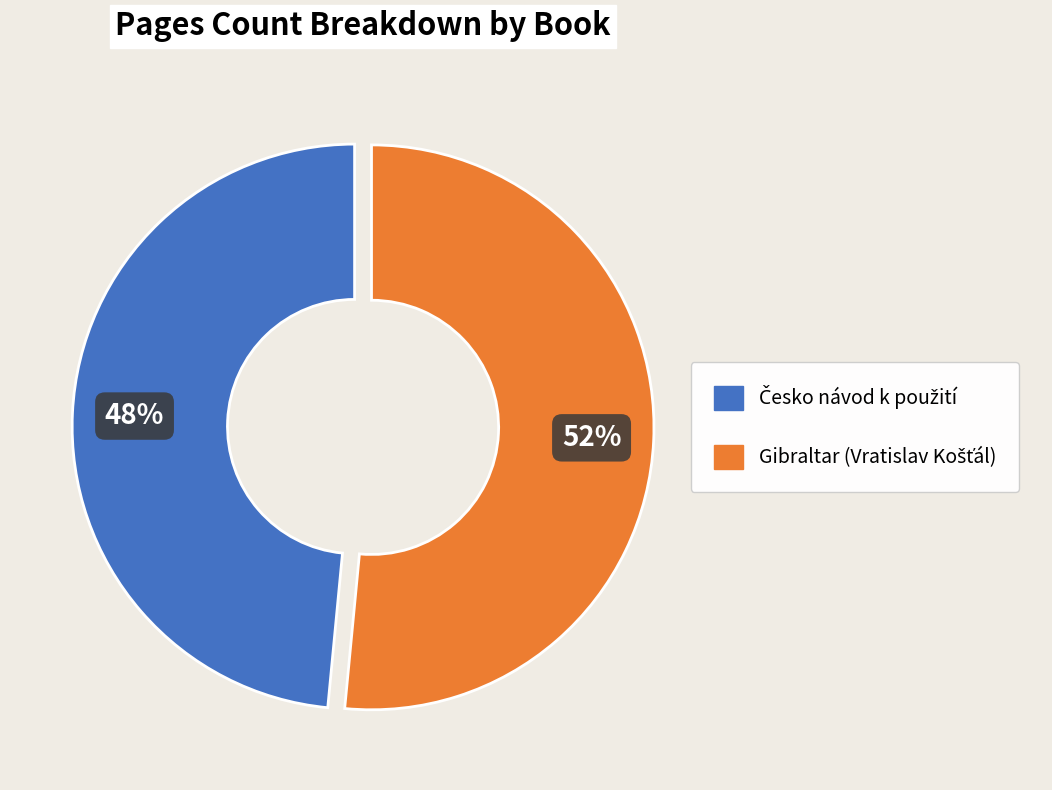

To the nearest percent, what is the average slice percentage?

50%